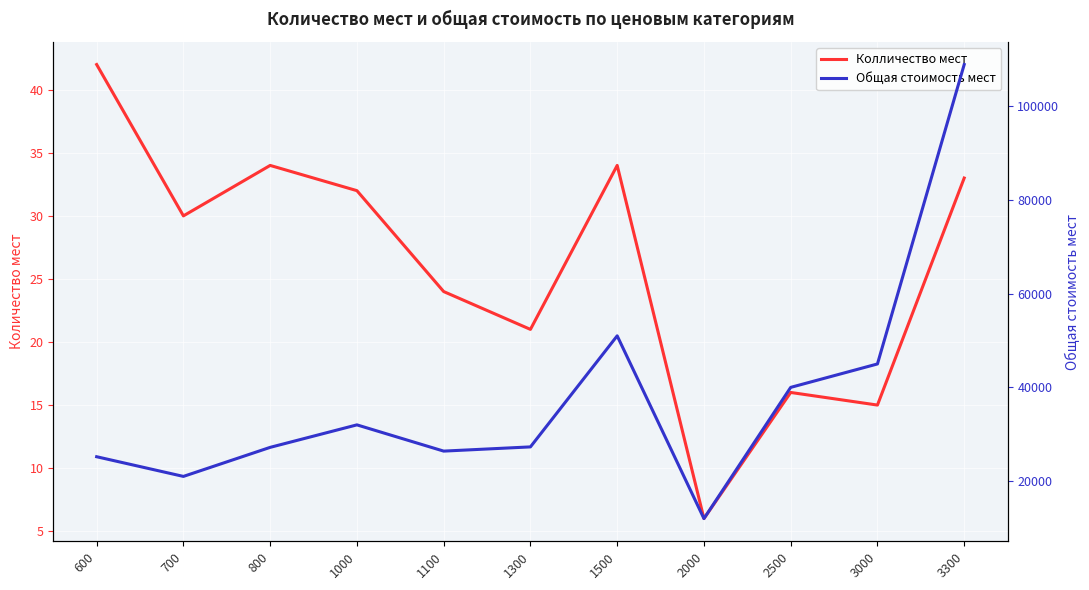

Between 1000 and 2500, which series saw the biggest shift?

Общая стоимость мест